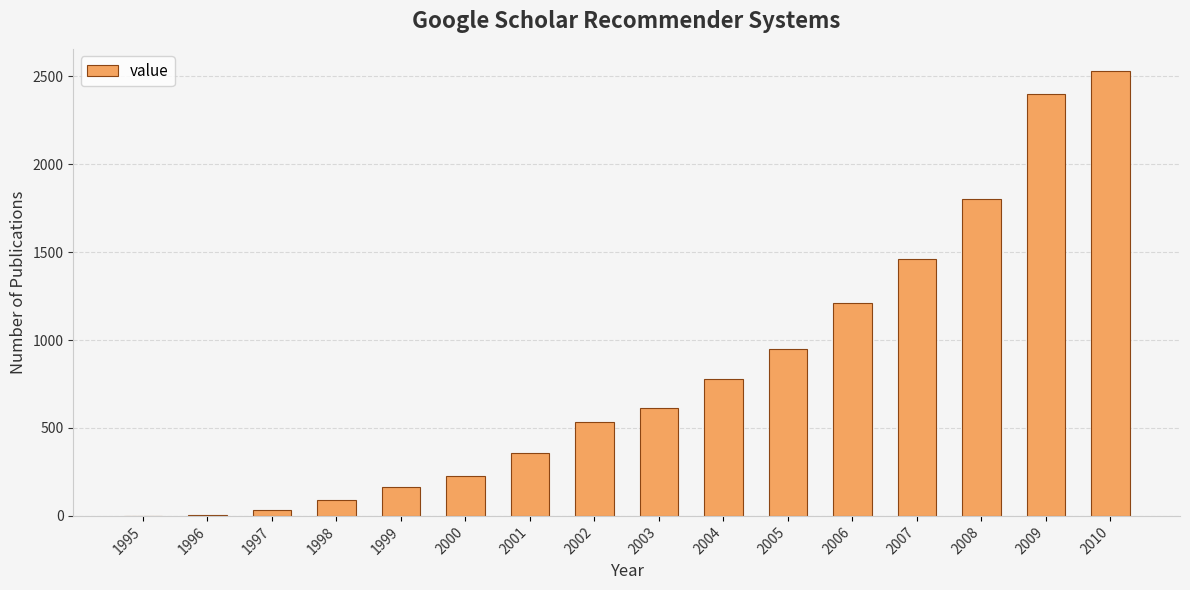

What is the sum of the values at 2002 and 2005?

1483